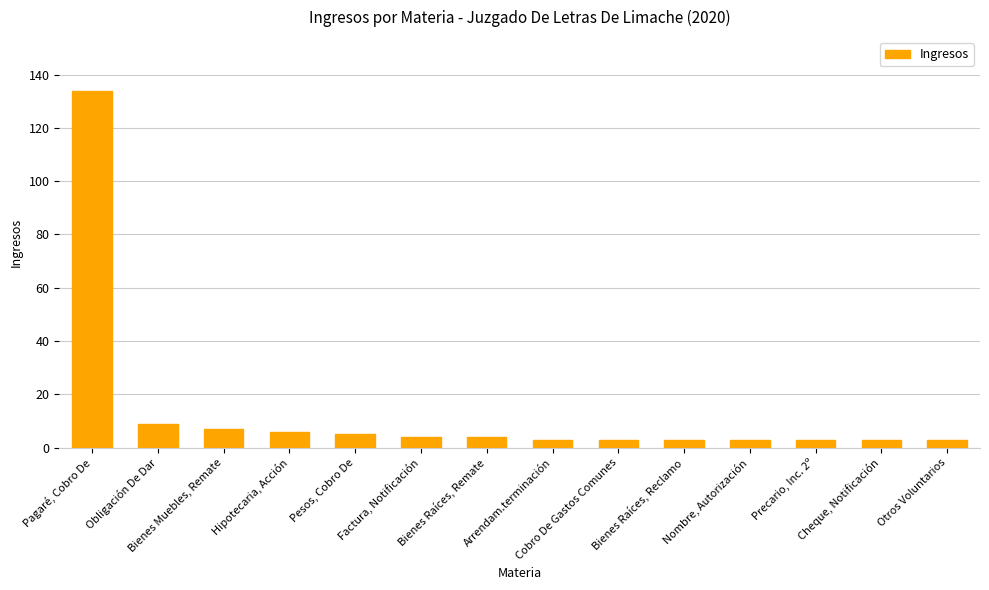

At which label is the value closest to 68?

Obligación De Dar